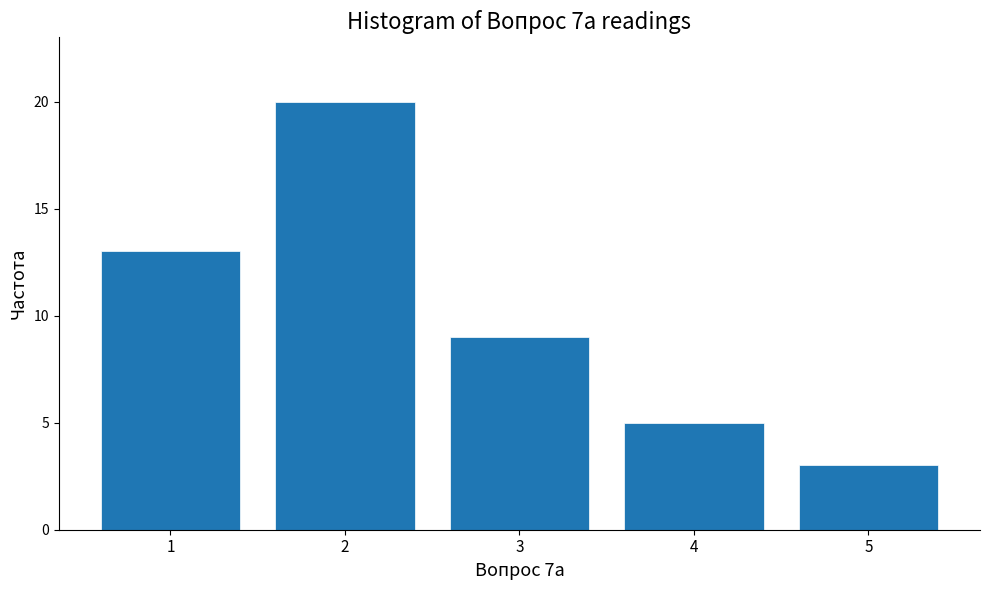

Reading left to right, list all the values displayed in this chart.

13	20	9	5	3